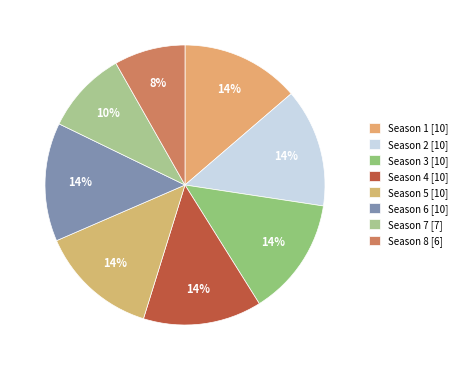

How many slices are in this pie chart?

8